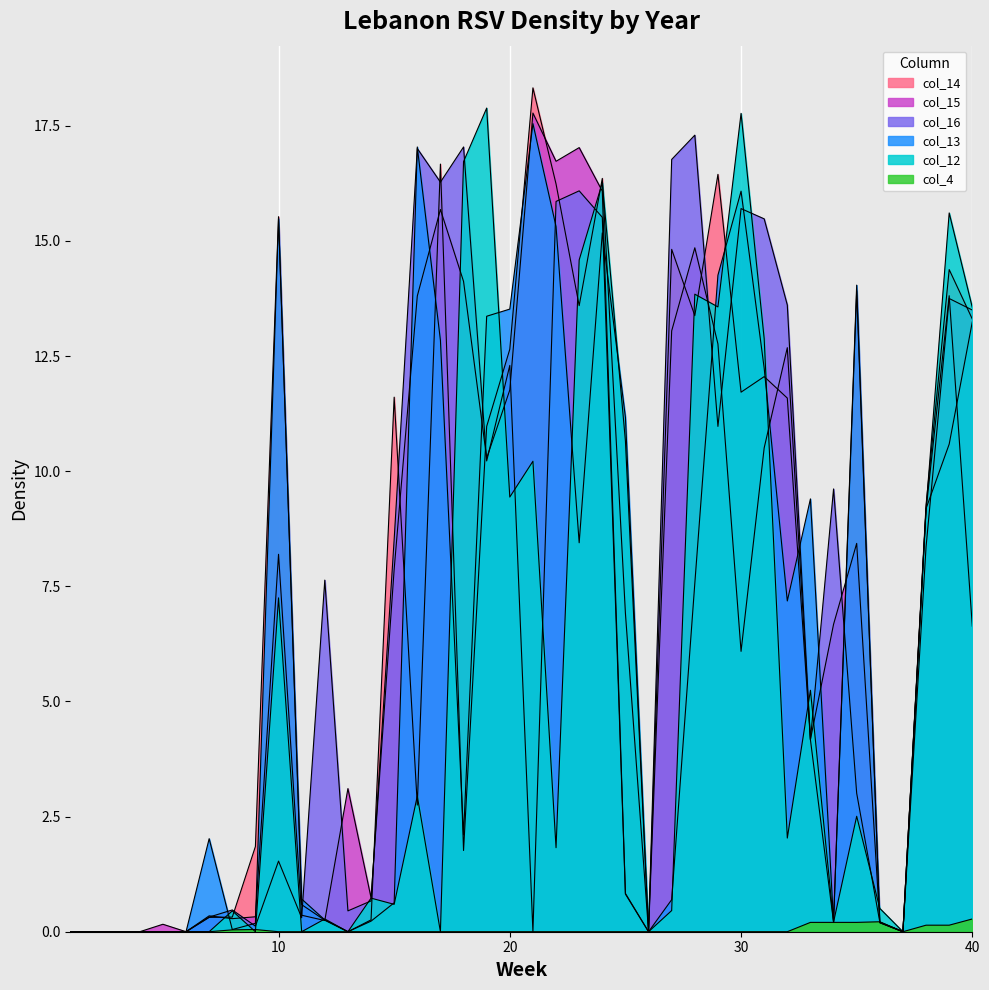

Which series has the largest total across all categories?

col_14